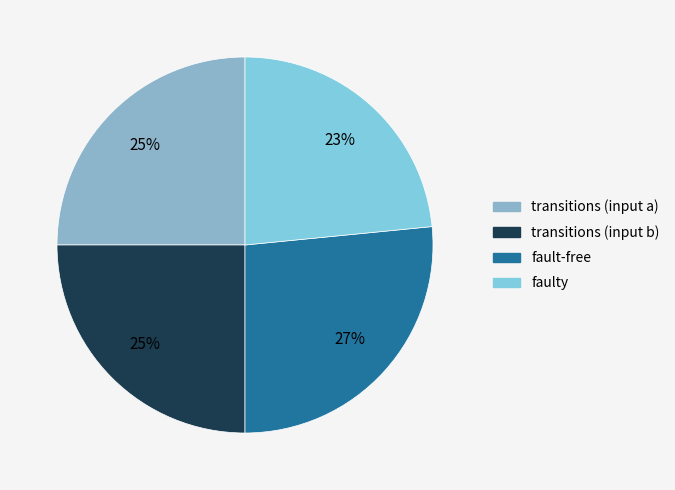

How many slices are in this pie chart?

4